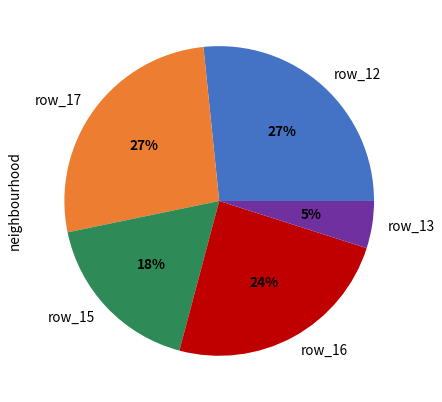

Approximately how many times larger is the value at row_15 compared to row_13?

3.6